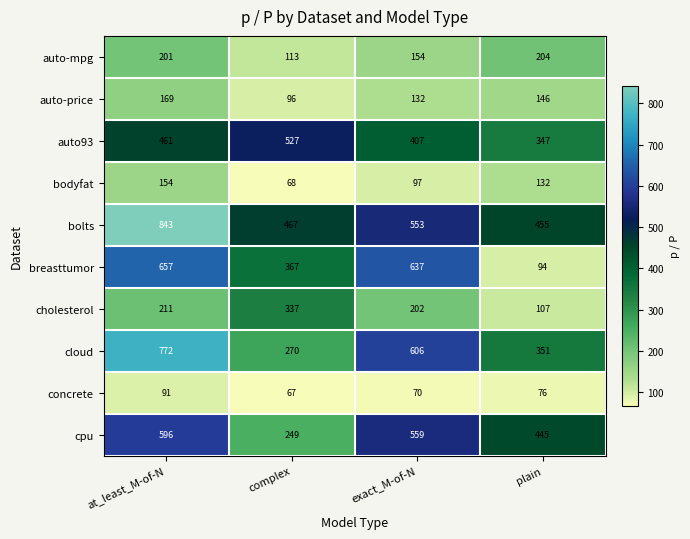

Is the value of cloud at at_least_M-of-N greater than the value of breasttumor at complex?

Yes